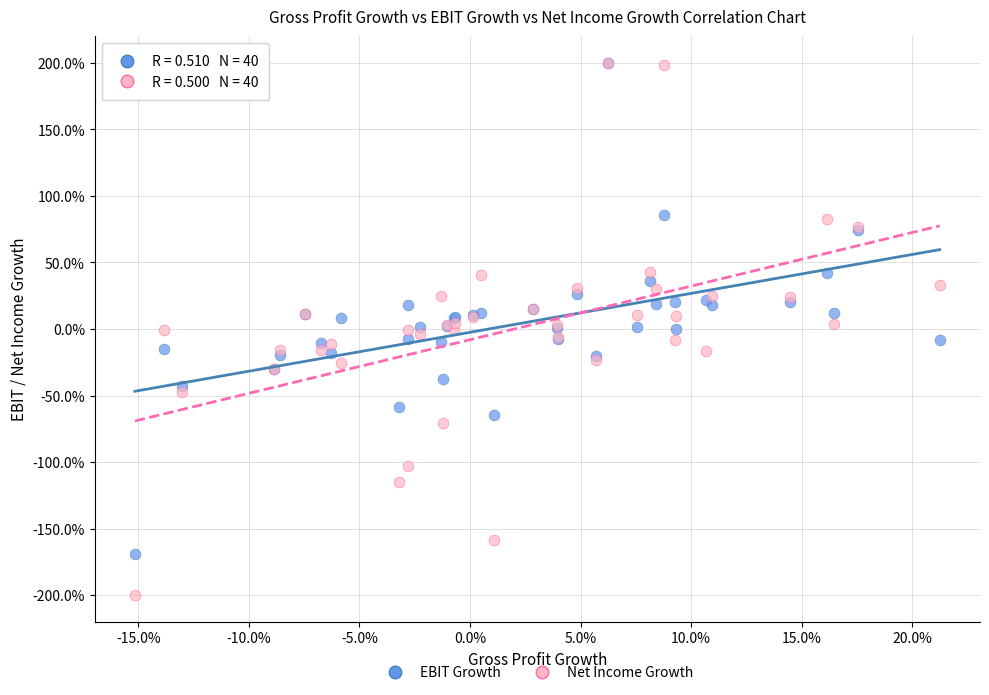

Which series reaches the minimum Y coordinate?

Net Income Growth